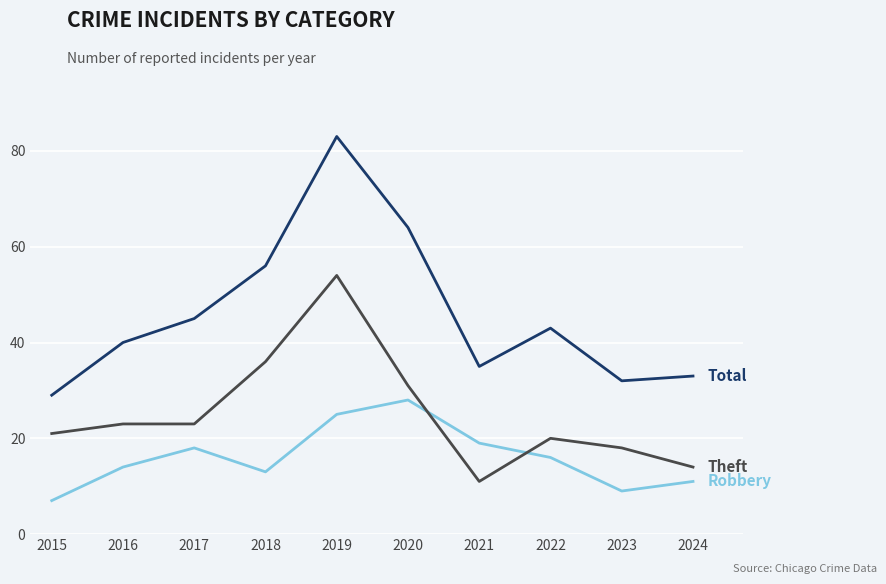

Reading right to left, extract all data points from this chart.

Robbery: 11	9	16	19	28	25	13	18	14	7
Theft: 14	18	20	11	31	54	36	23	23	21
Total: 33	32	43	35	64	83	56	45	40	29